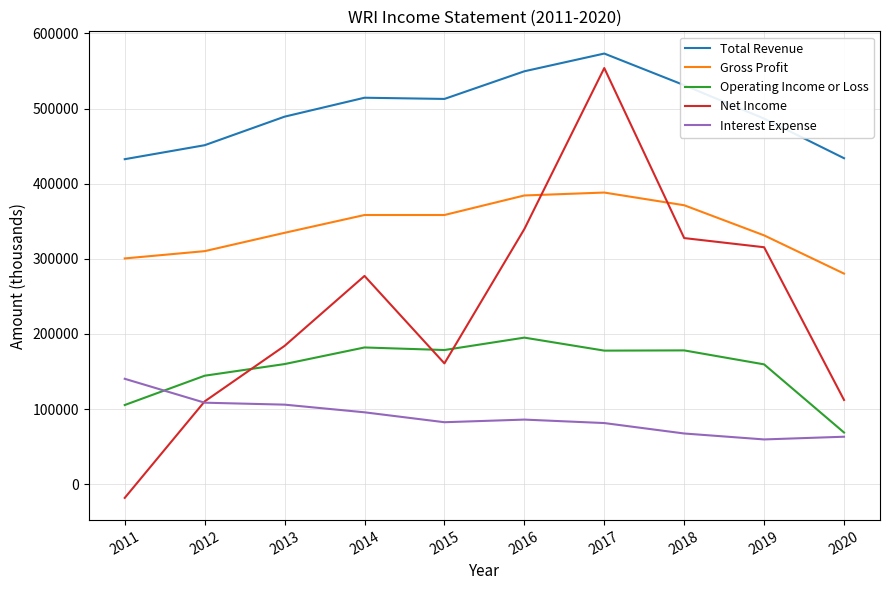

True or false: Interest Expense and Total Revenue cross at least once.

False